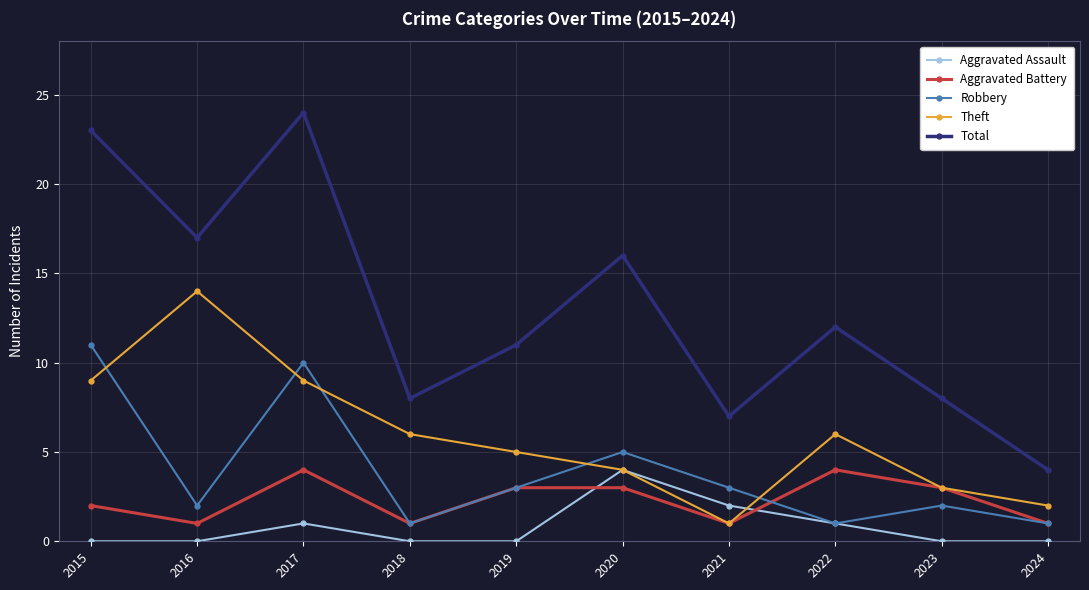

How many interior local valleys does the Aggravated Battery series have?

3